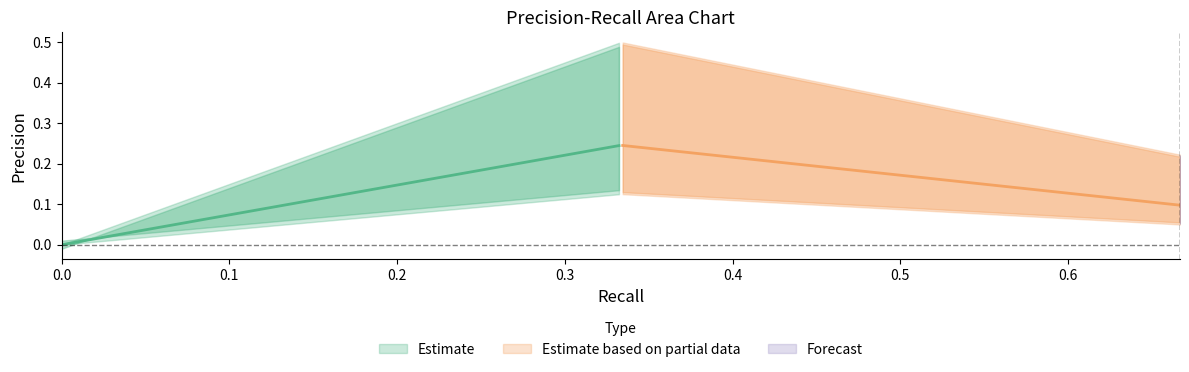

Does the chart have visible grid lines?

No